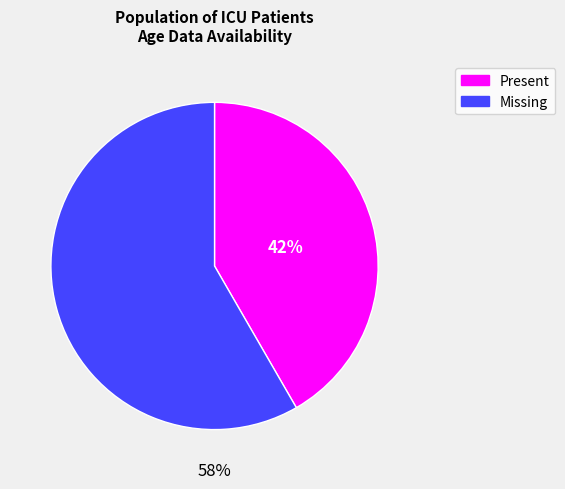

Does any single category account for the majority?

Yes